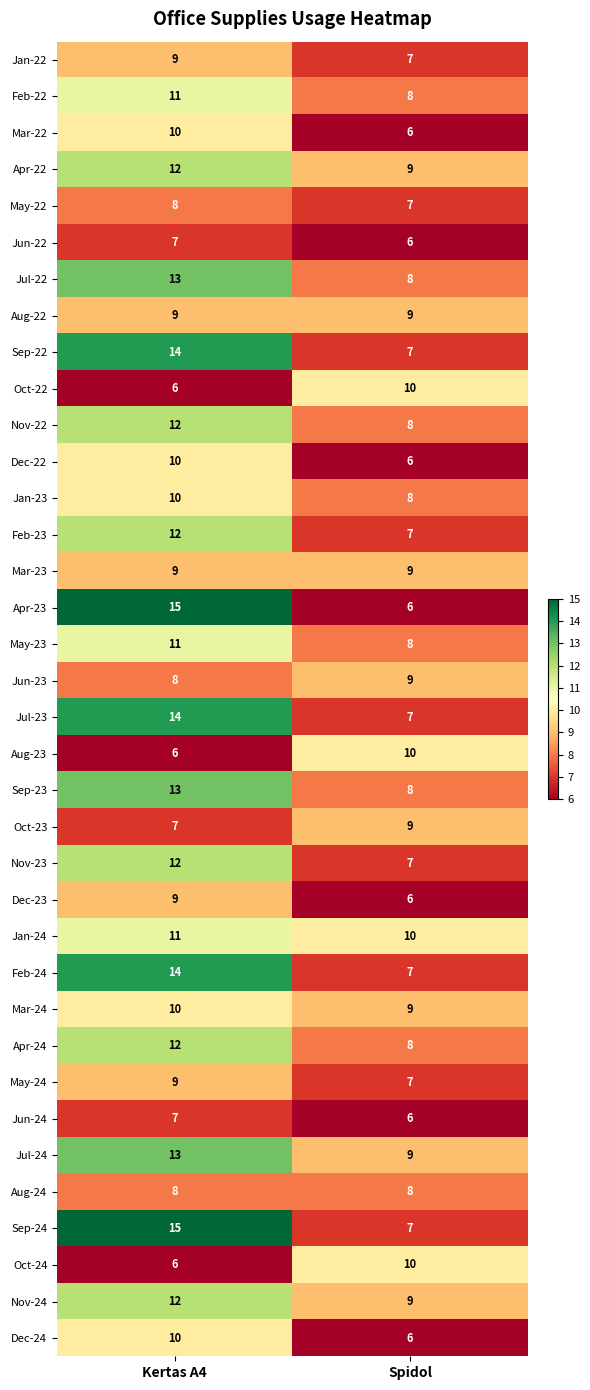

What value does the Jun-23 series have at Spidol?

9